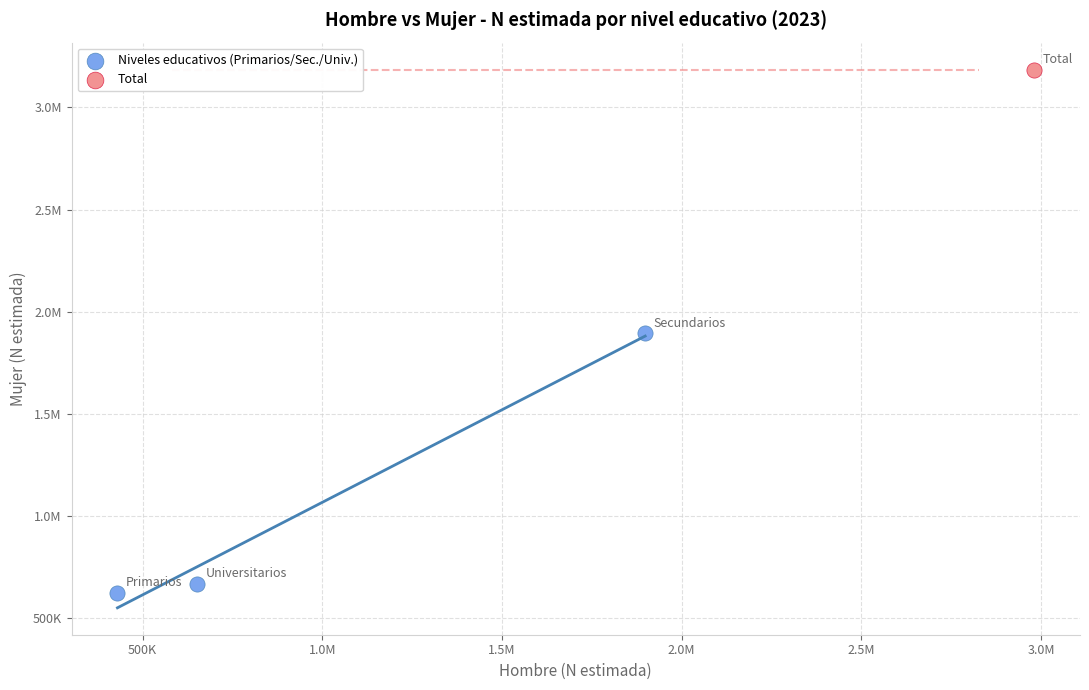

What are all the series names shown in the legend?

Niveles educativos (Primarios/Sec./Univ.), Total